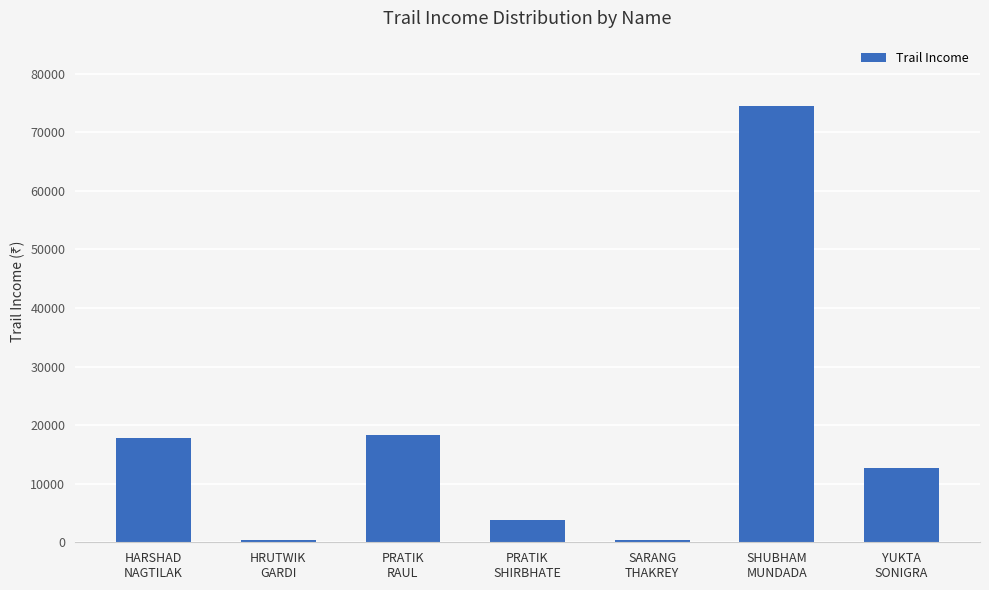

Between SARANG
THAKREY and PRATIK
SHIRBHATE, which is larger?

PRATIK
SHIRBHATE